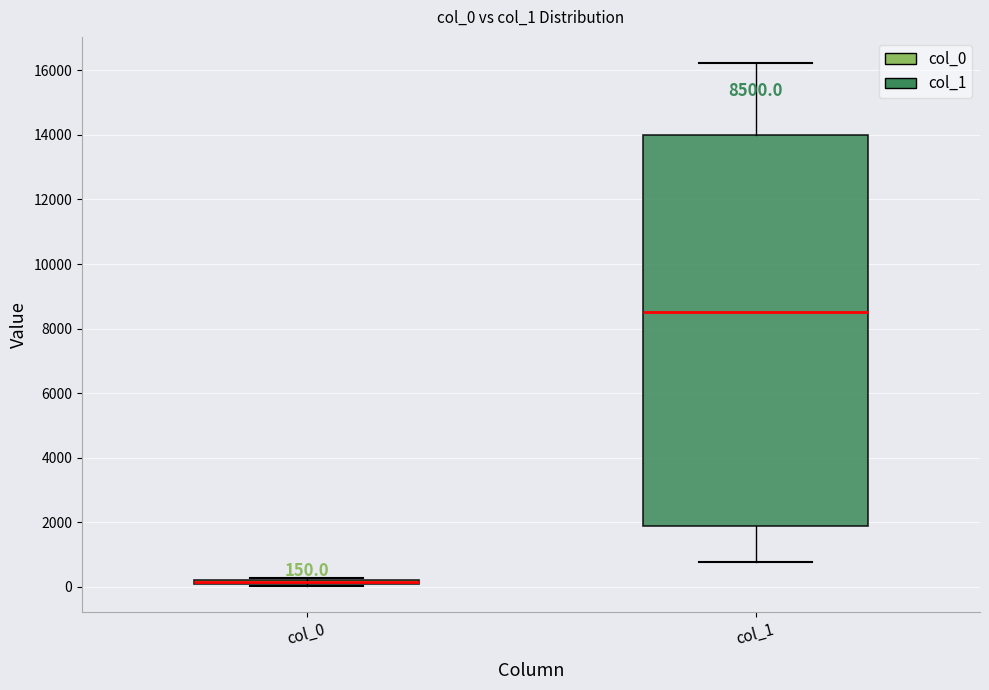

Comparing the boxes themselves (not the whiskers), which one is the tallest?

col_1